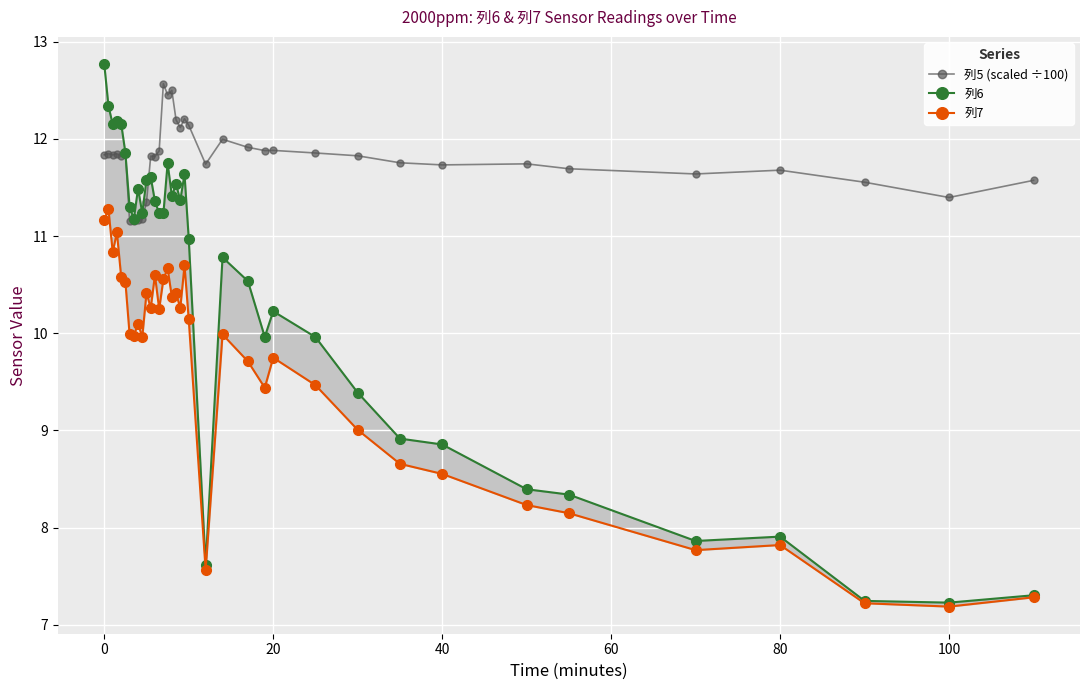

How many times do 列6 and 列5 (scaled ÷100) cross each other?

3